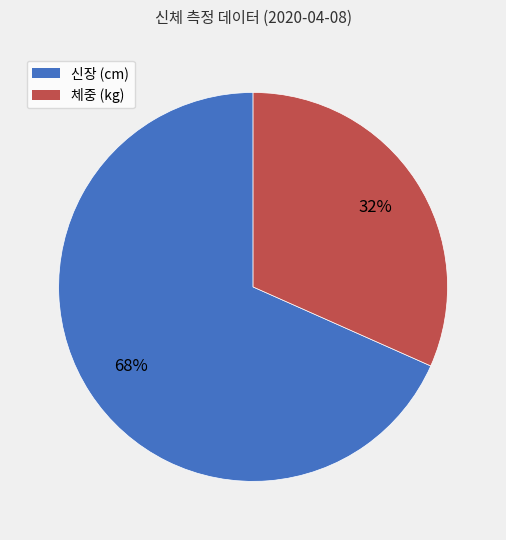

Is there a majority slice in this chart?

Yes